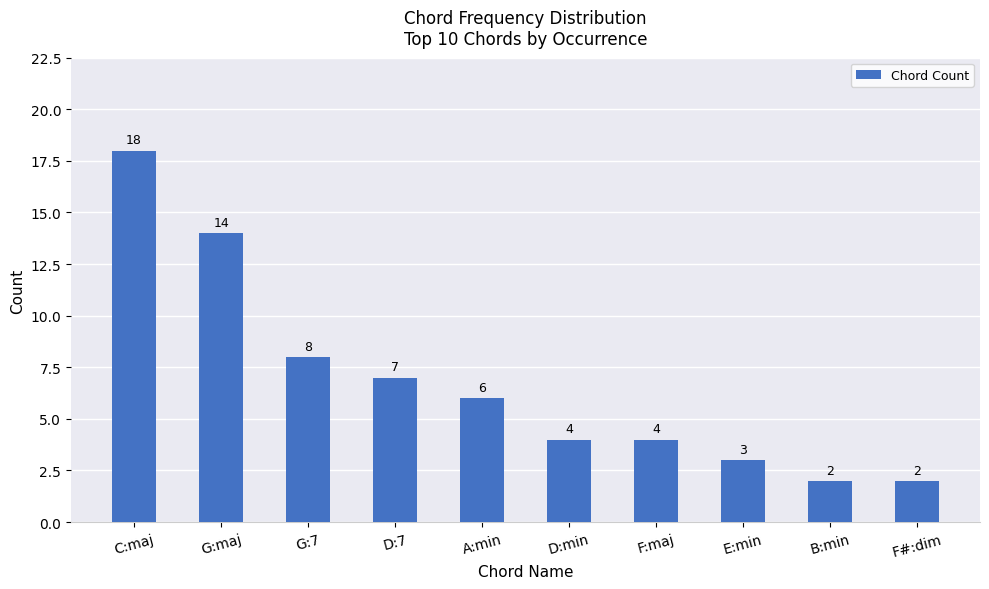

Is it true that the value at G:7 is 13?

False